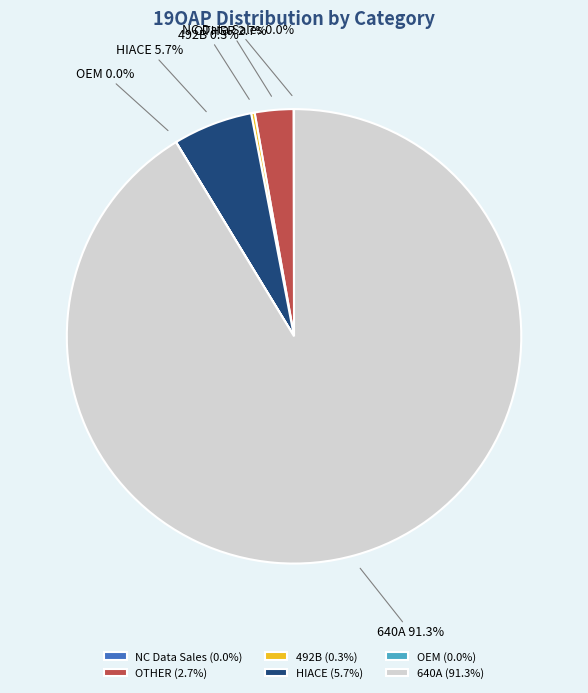

Is there any slice that represents more than half of the pie?

Yes